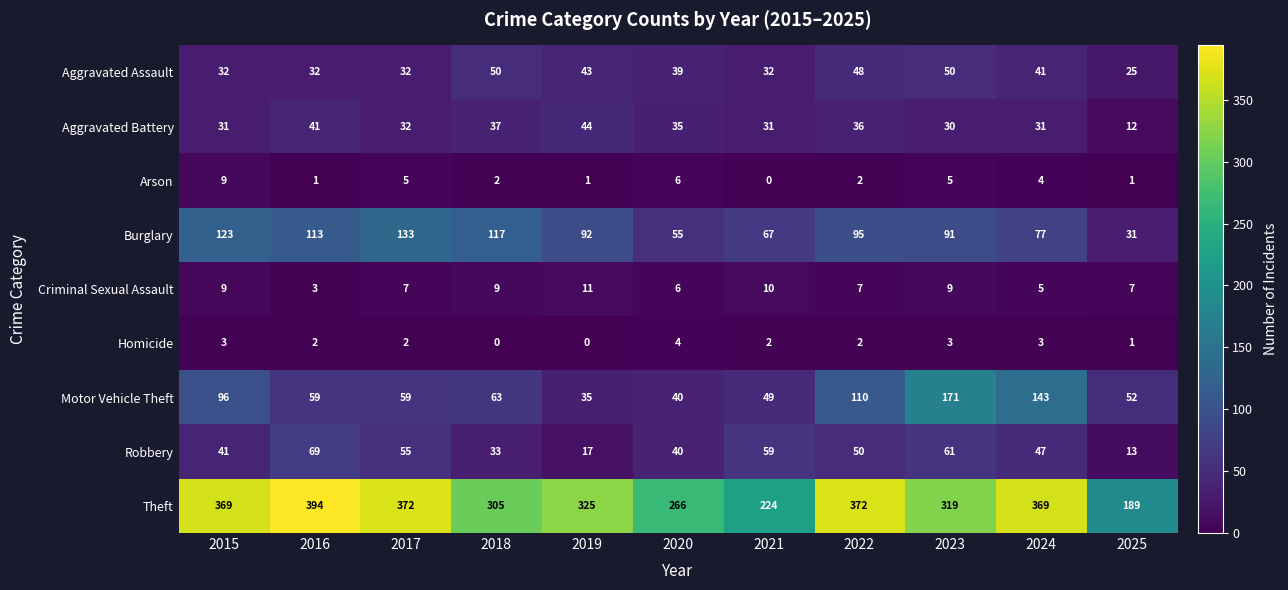

The value of Criminal Sexual Assault at 2015 is 12. True or false?

False